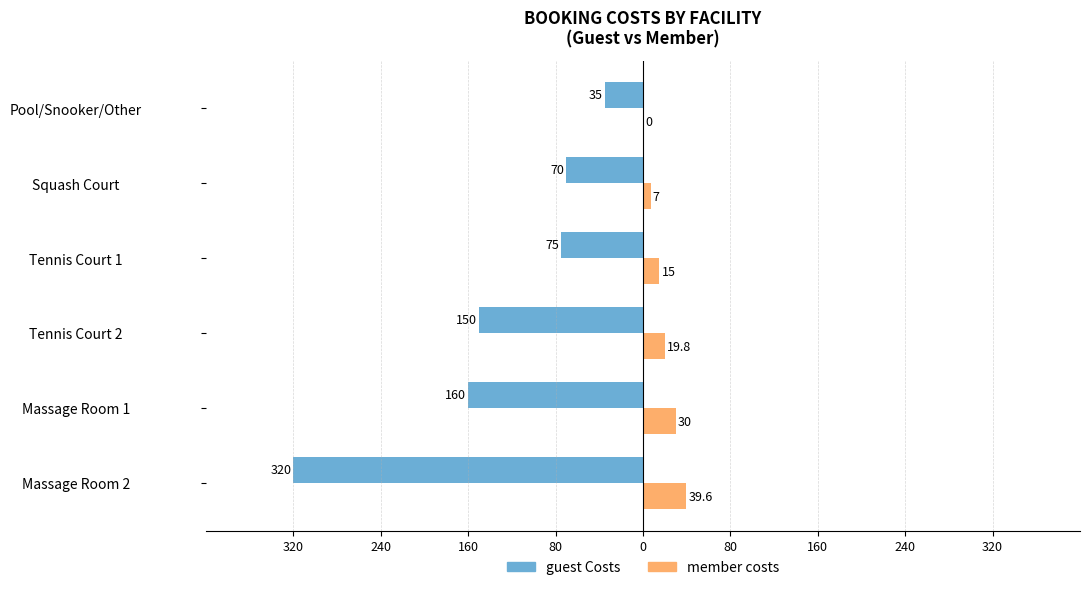

What are all the series names shown in the legend?

guest Costs, member costs